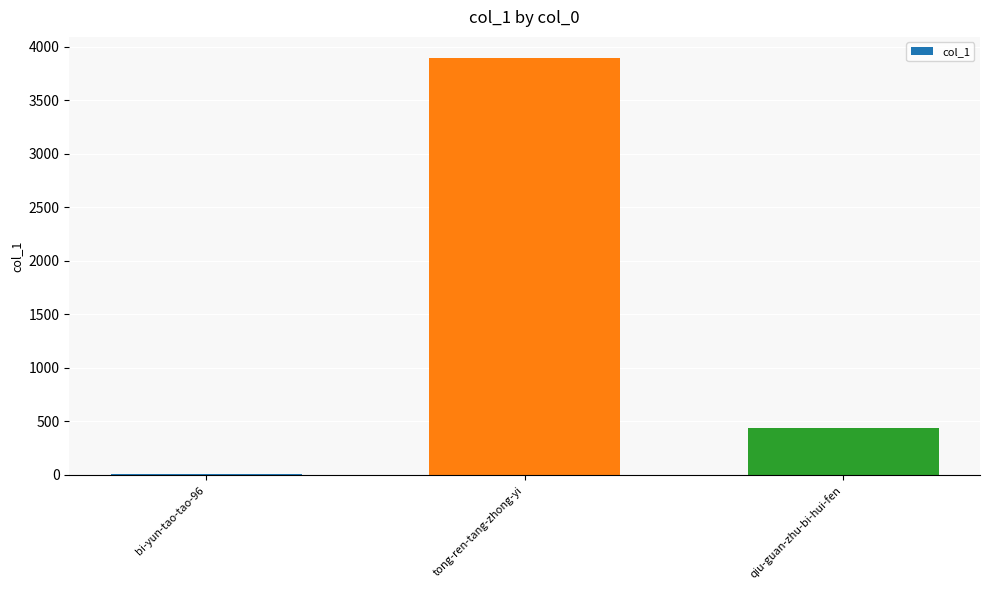

How many series are shown in this chart?

1